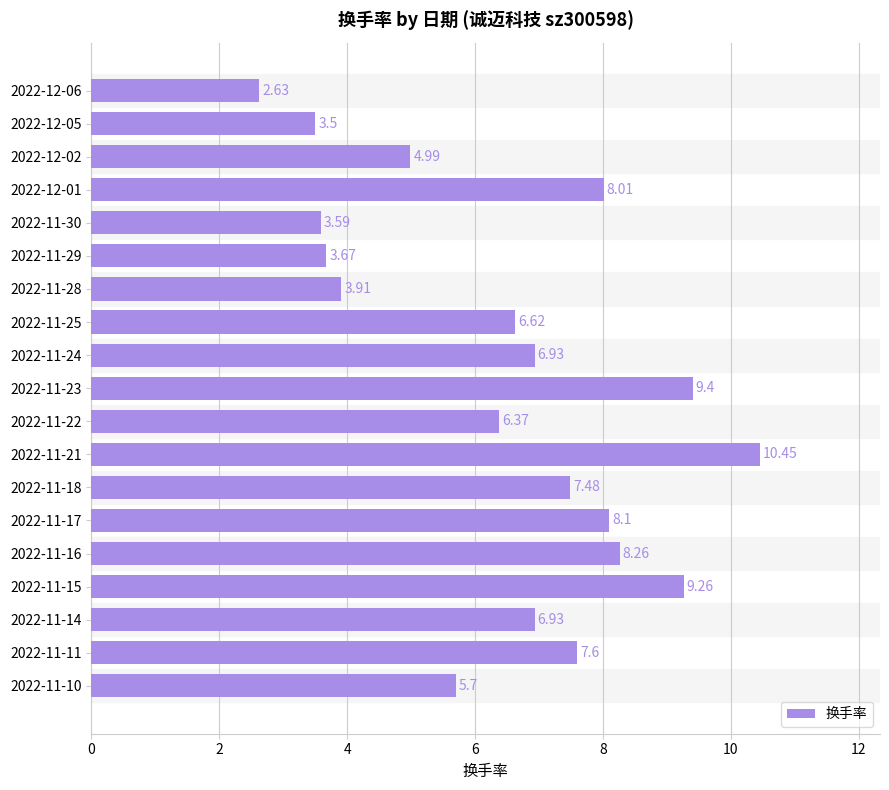

Between 2022-11-15 and 2022-11-25, which is larger?

2022-11-15